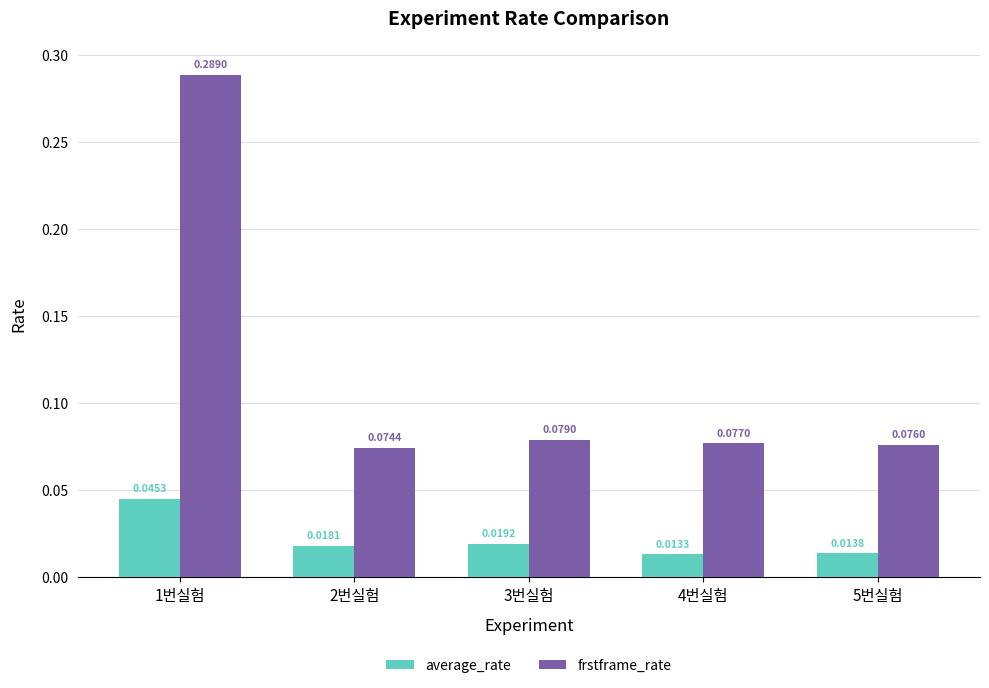

What is the sum of all frstframe_rate values?

0.6